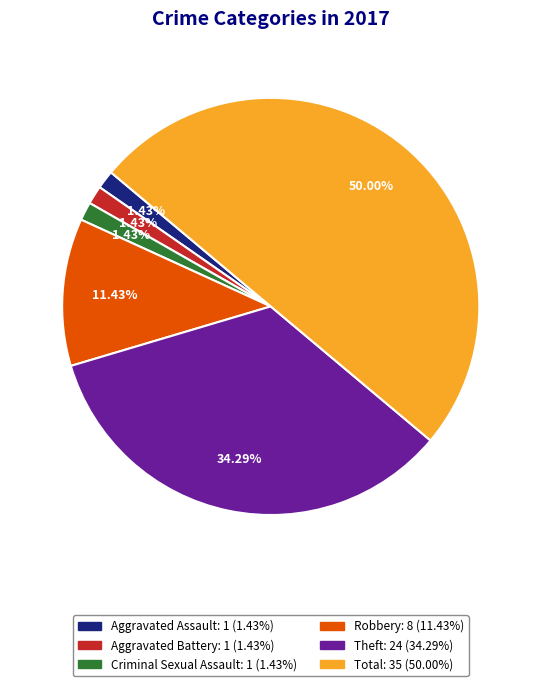

Combined, what portion of the pie is Theft and Total?

84.3%